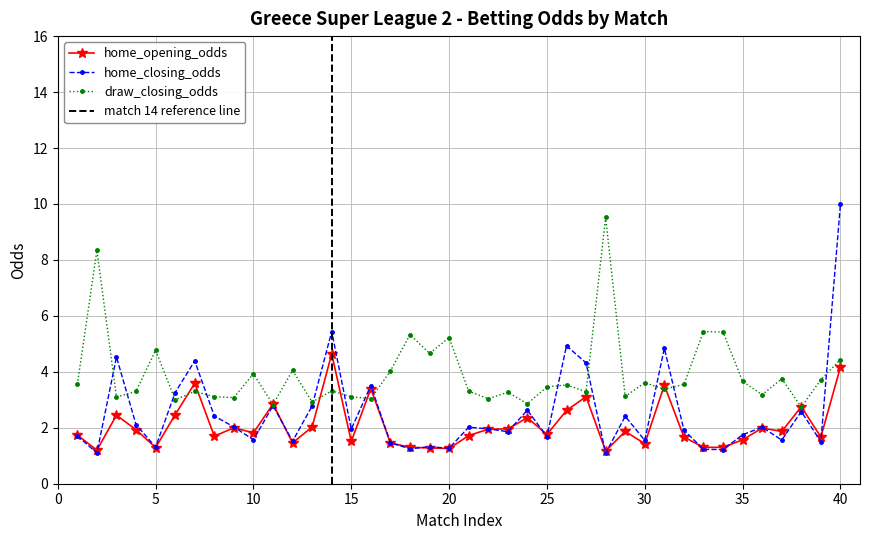

The draw_closing_odds series shows 4.4 at 40. True or false?

True